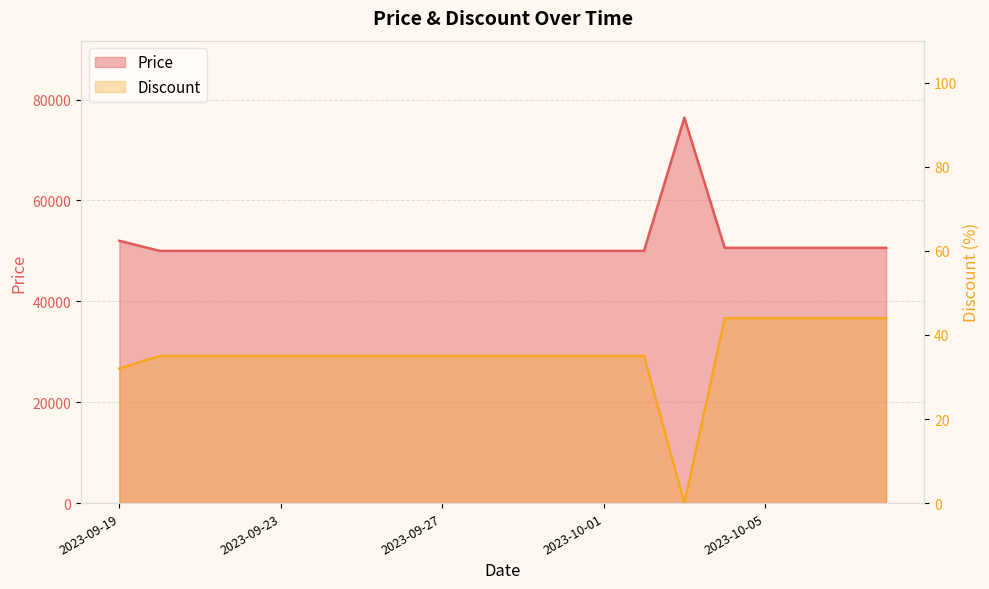

At which label does Price reach its minimum?

2023-09-20